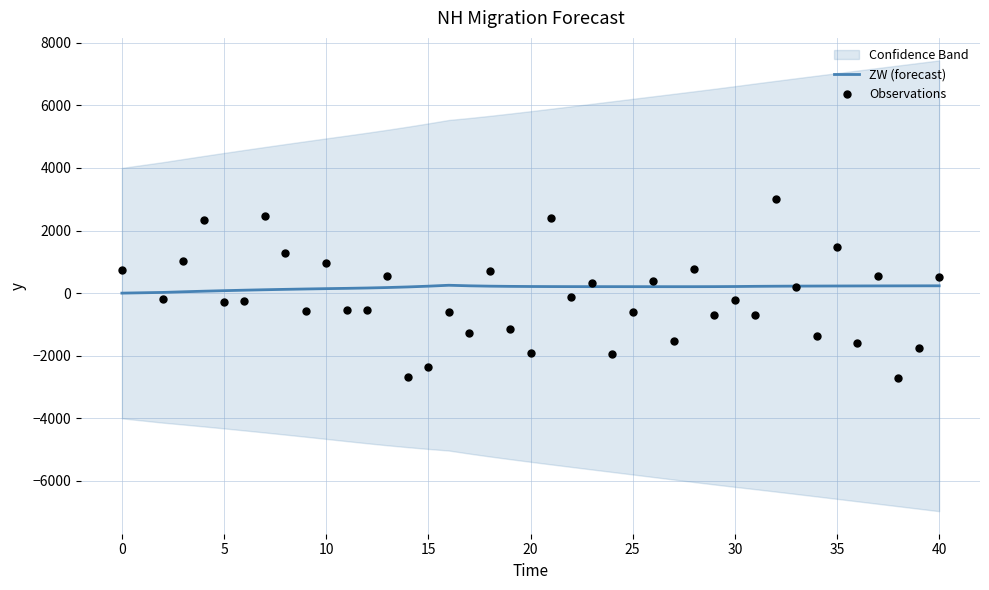

Which series contains the highest Y value?

Observations